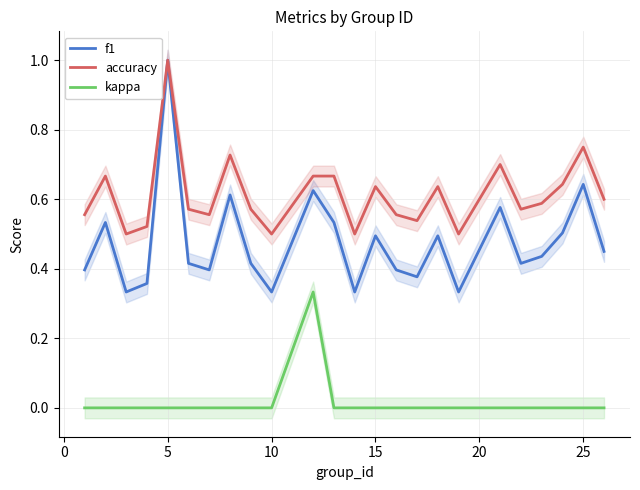

True or false: f1 and kappa intersect in this chart.

False